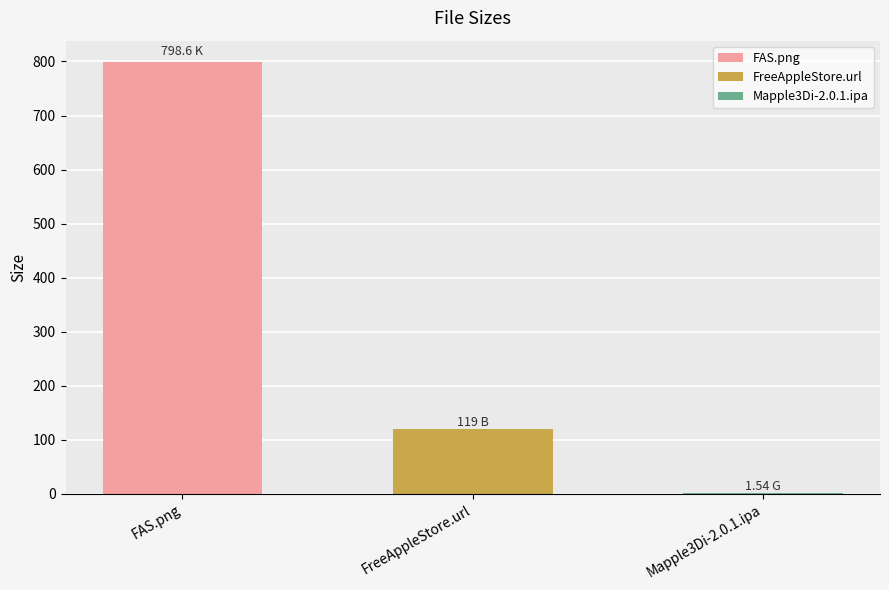

Which has a higher value, FAS.png or Mapple3Di-2.0.1.ipa?

FAS.png